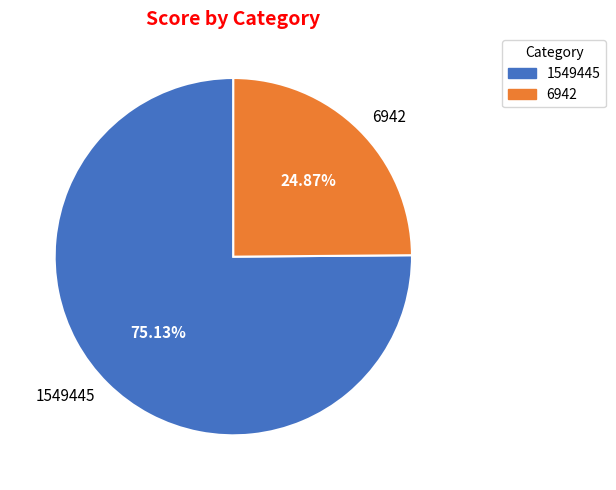

Which has a higher value, 6942 or 1549445?

1549445